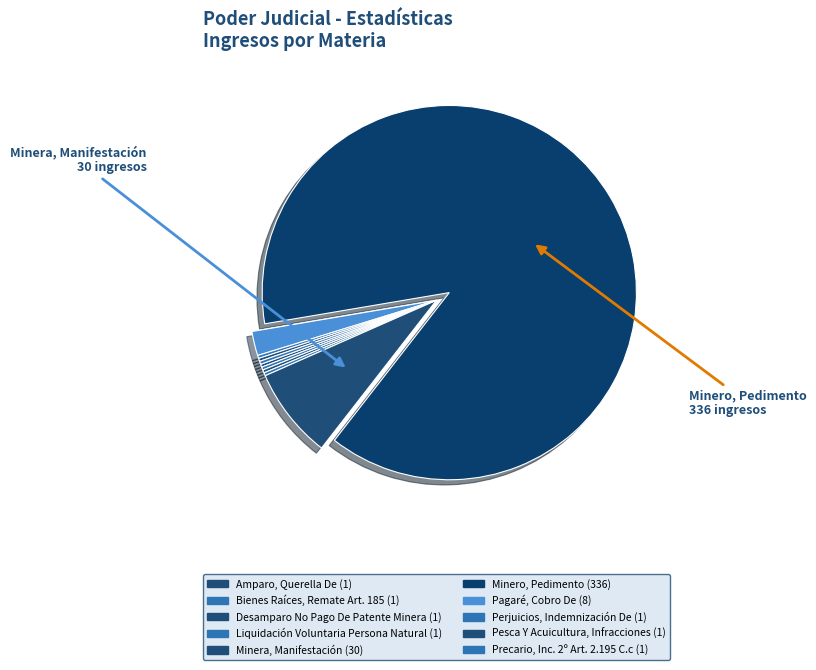

Rank the categories by value from lowest to highest.

Amparo, Querella De, Bienes Raíces, Remate Art. 185, Desamparo No Pago De Patente Minera, Liquidación Voluntaria Persona Natural, Perjuicios, Indemnización De, Pesca Y Acuicultura, Infracciones, Precario, Inc. 2º Art. 2.195 C.c, Pagaré, Cobro De, Minera, Manifestación, Minero, Pedimento